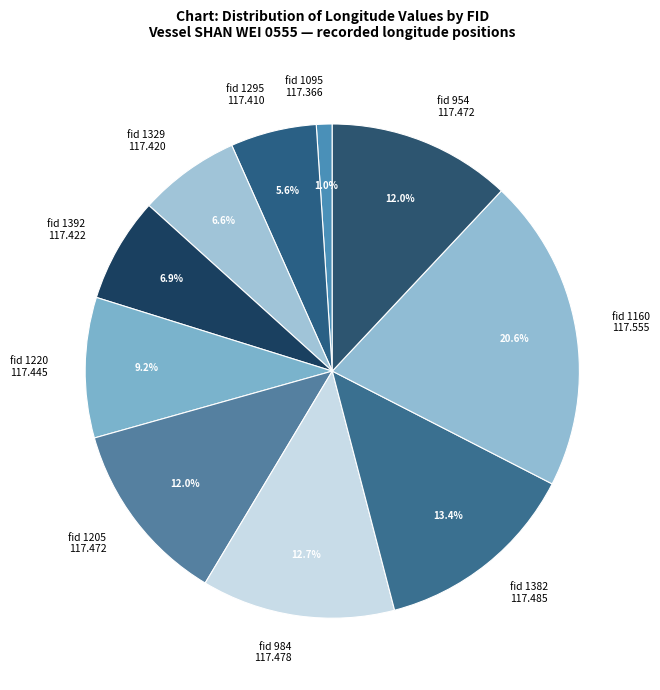

What percentage do fid 1205 117.472 and fid 954 117.472 together represent?

24.0%